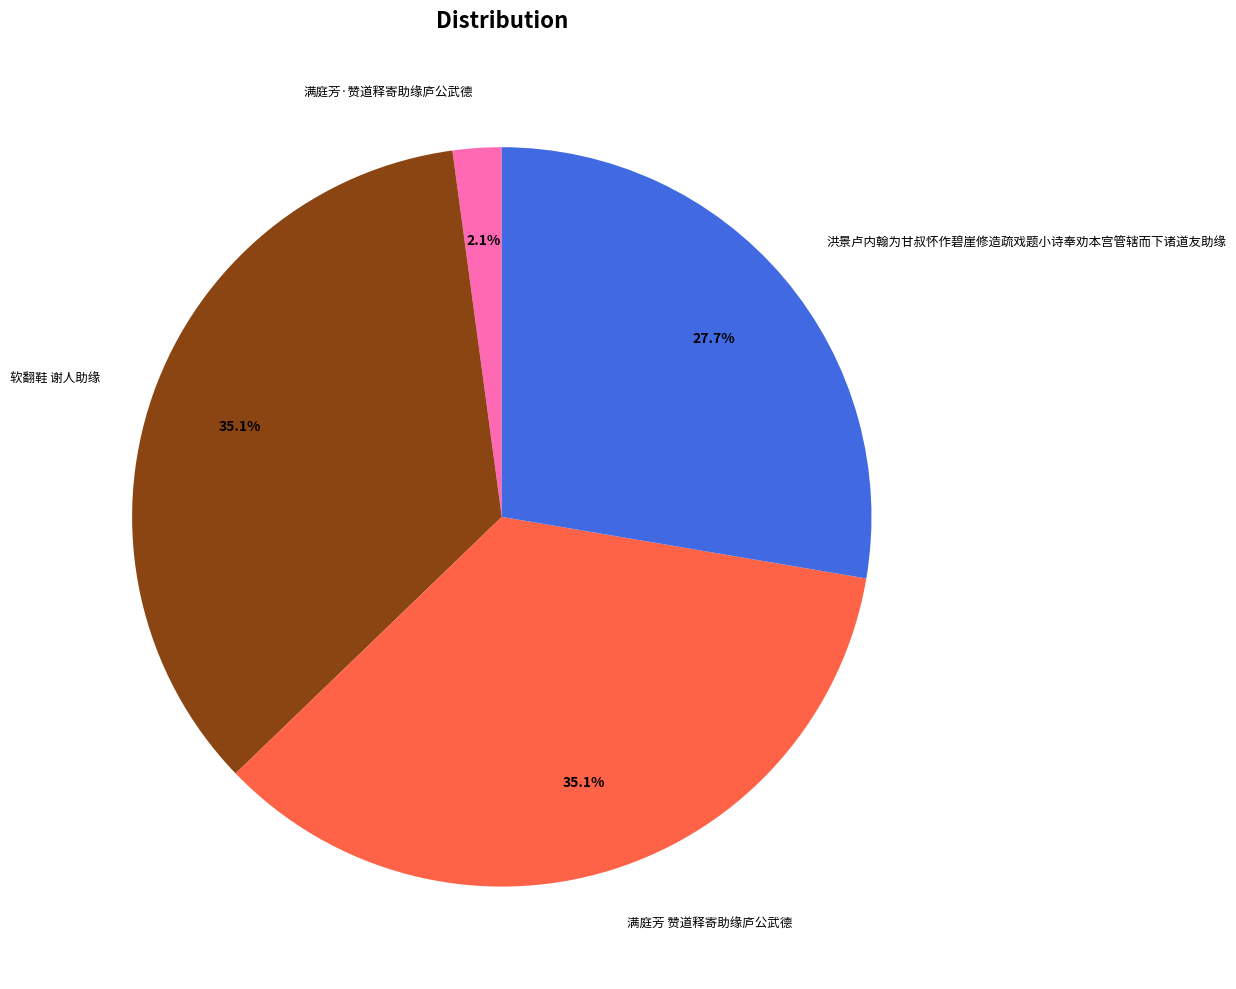

Does 满庭芳 赞道释寄助缘庐公武德 represent more than half of the total?

No